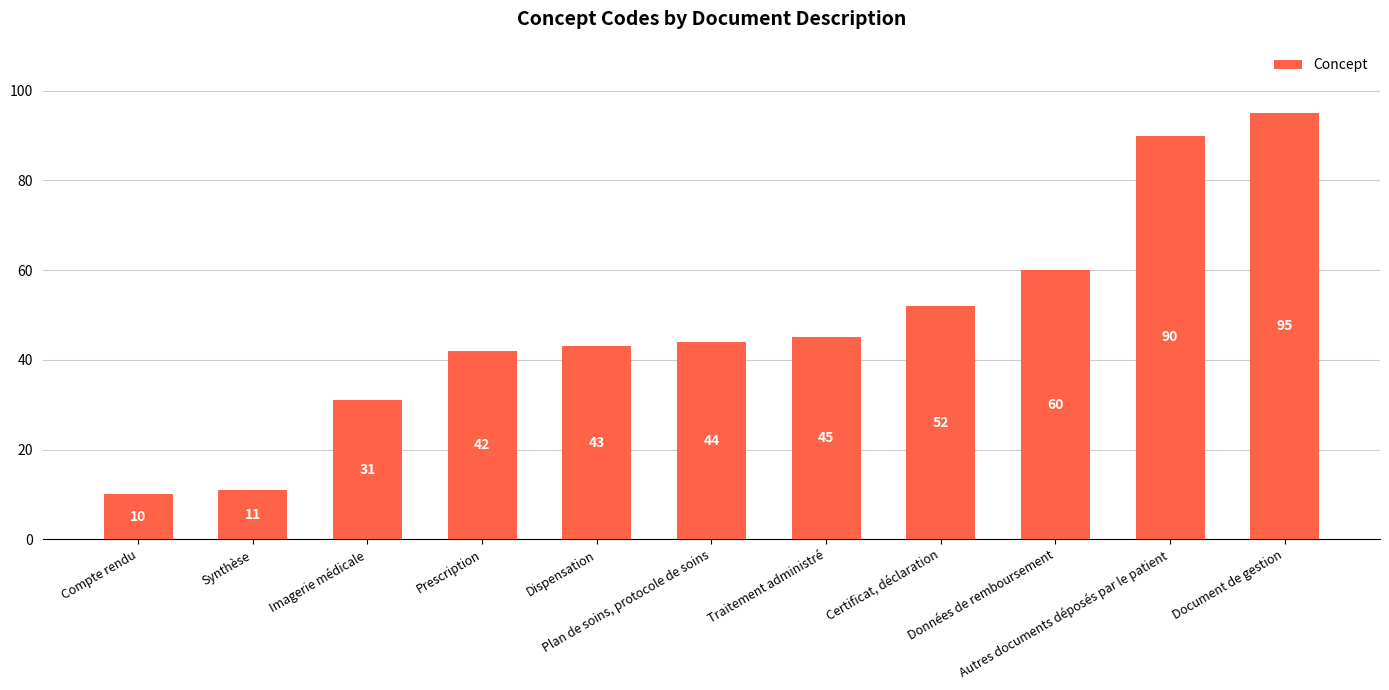

Which category has the lowest value across all series?

Compte rendu